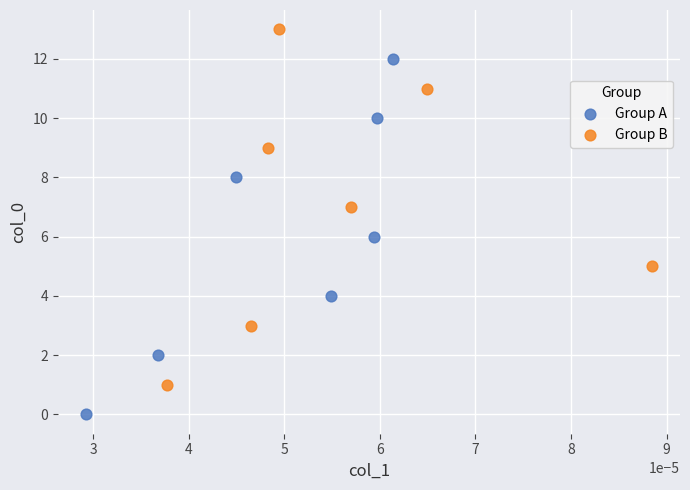

Which series reaches the maximum Y coordinate?

Group B